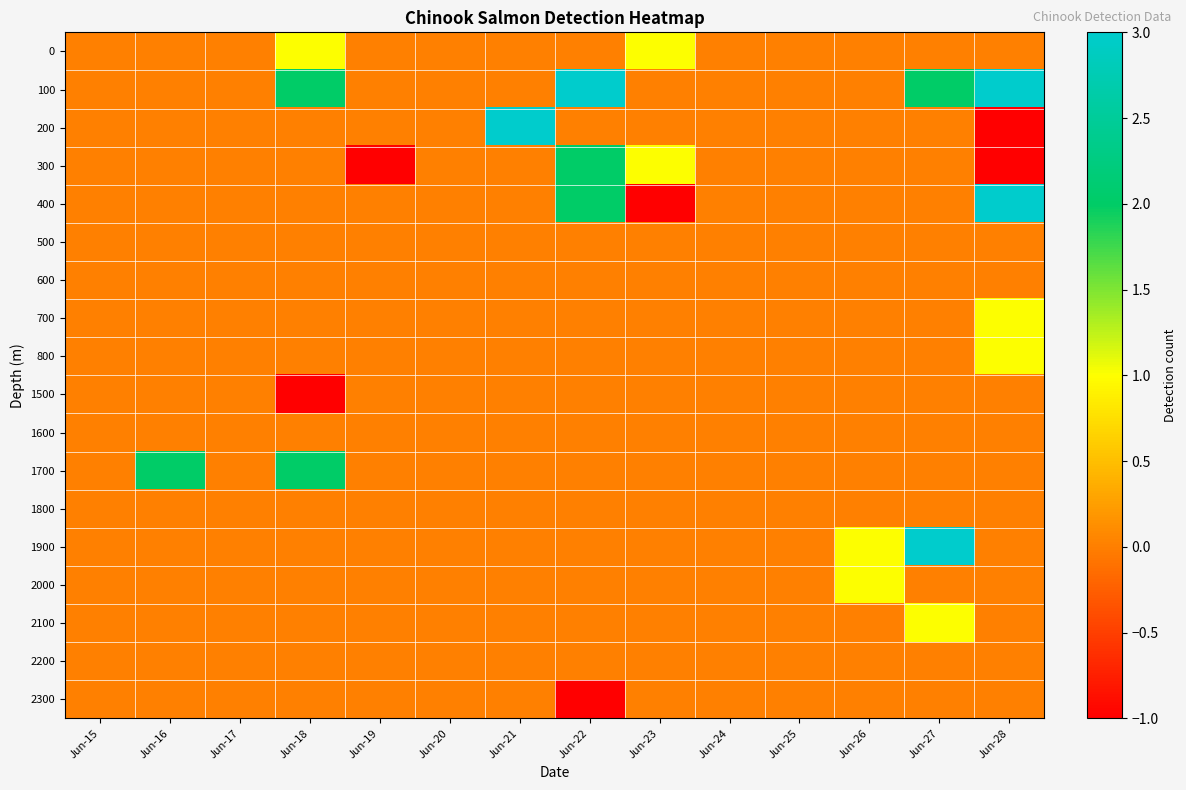

Which series has the largest range (max minus min)?

200